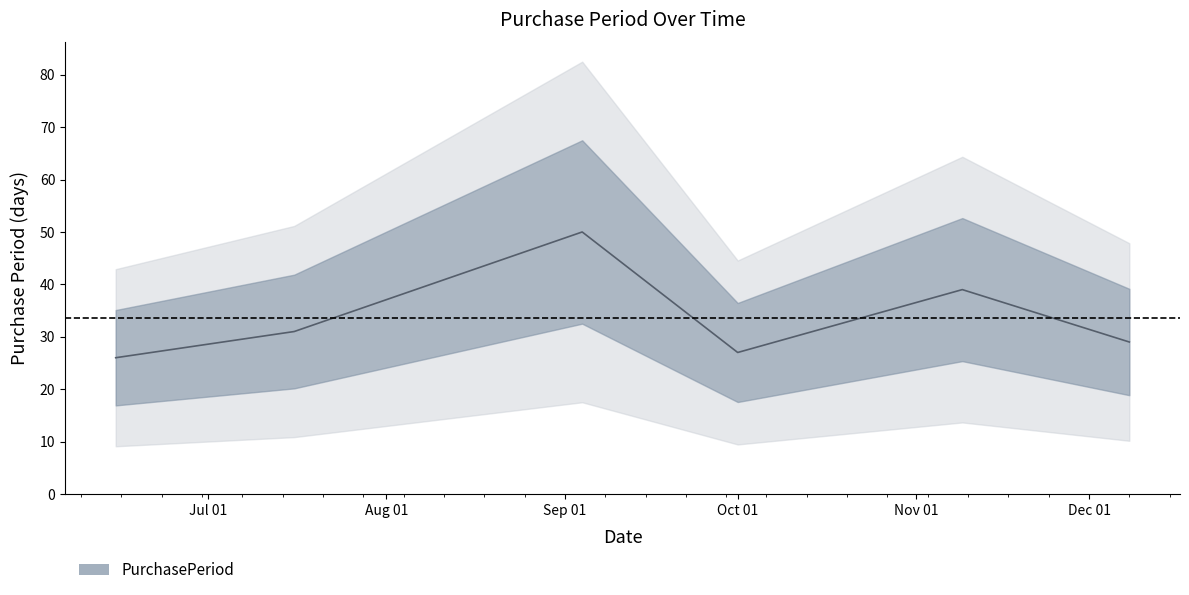

True or false: the data has more than 0 interior local peaks.

True